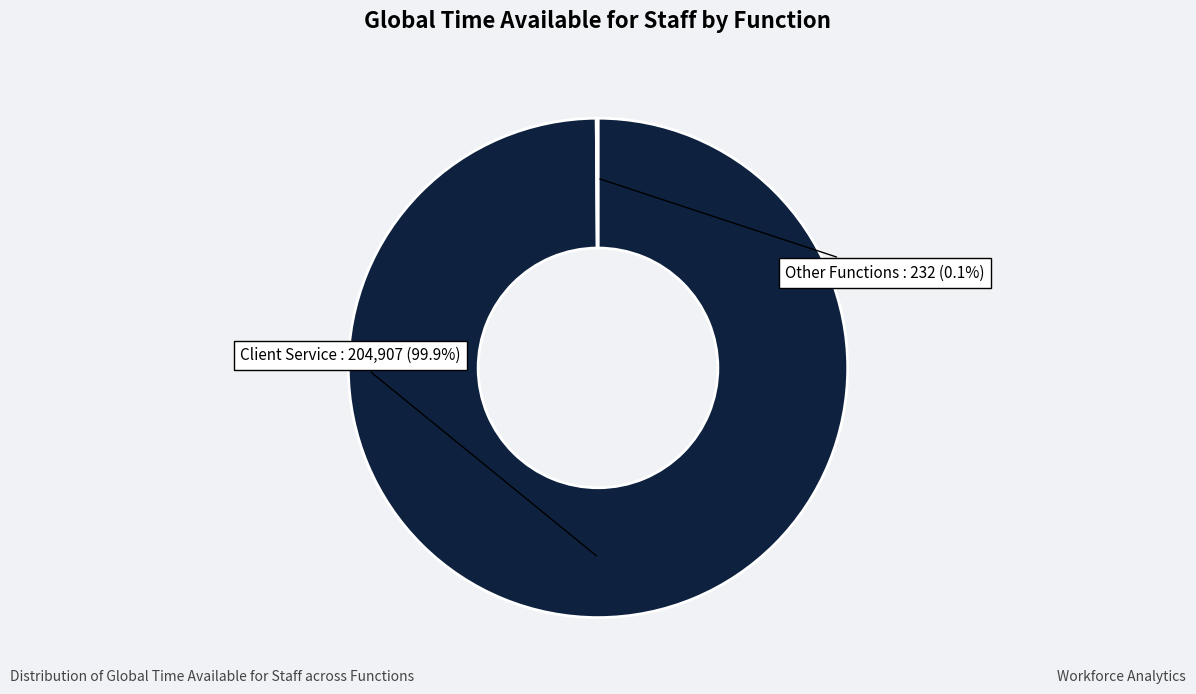

Is there a majority slice in this chart?

Yes